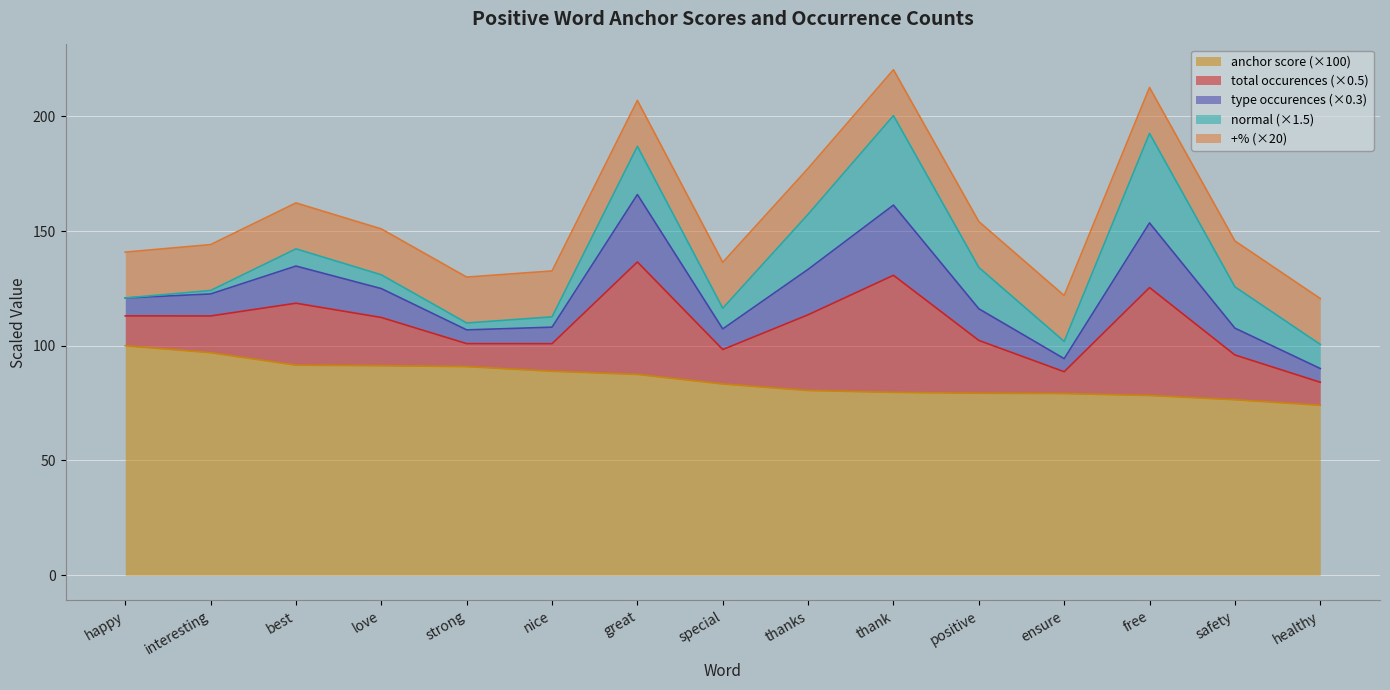

What are all the series names shown in the legend?

anchor score (×100), total occurences (×0.5), type occurences (×0.3), normal (×1.5), +% (×20)